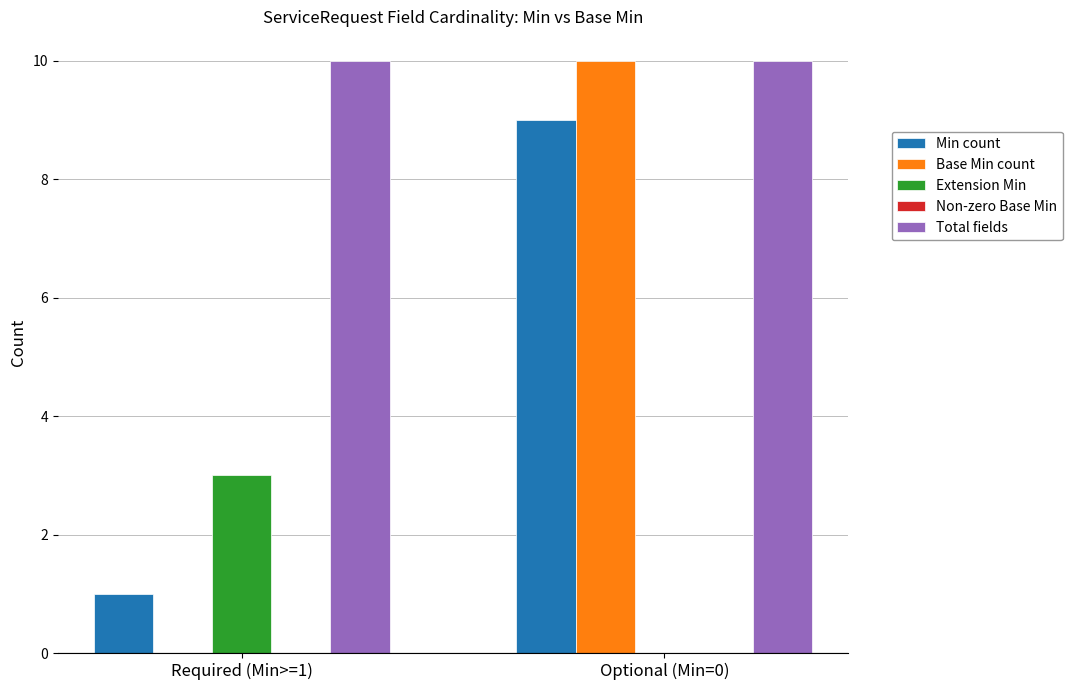

Is the value of Extension Min at Required (Min>=1) greater than the value of Base Min count at Optional (Min=0)?

No